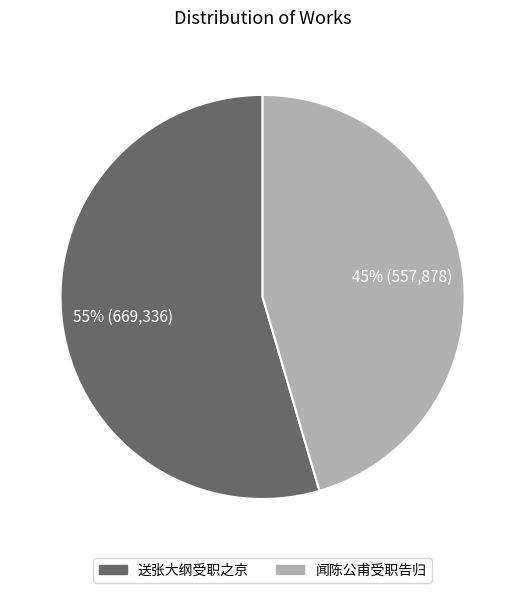

Rank the categories by value from lowest to highest.

闻陈公甫受职告归, 送张大纲受职之京